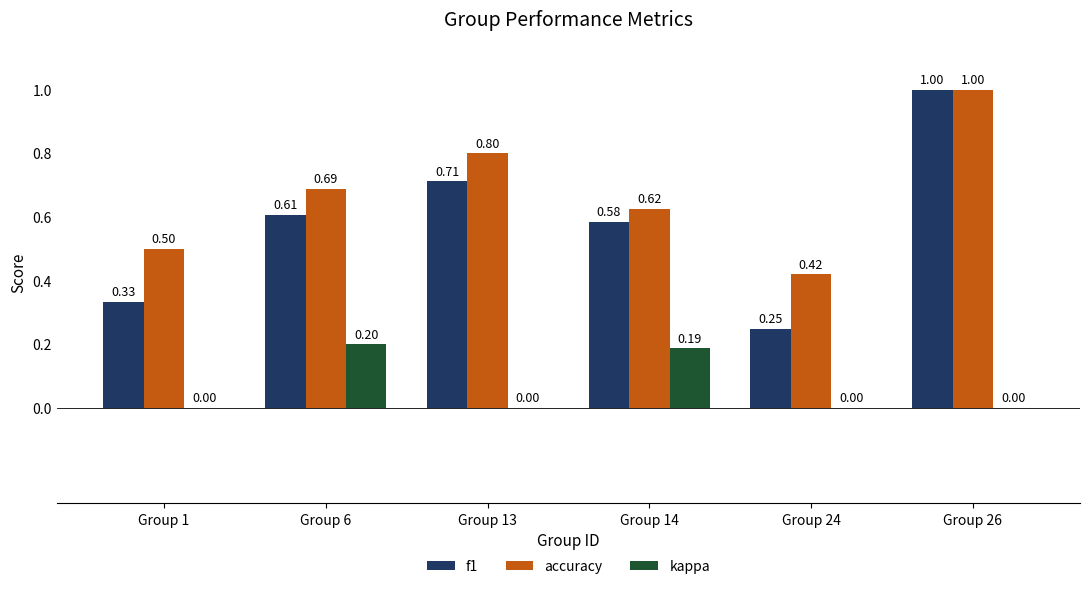

Which series changed the most between Group 6 and Group 24?

f1